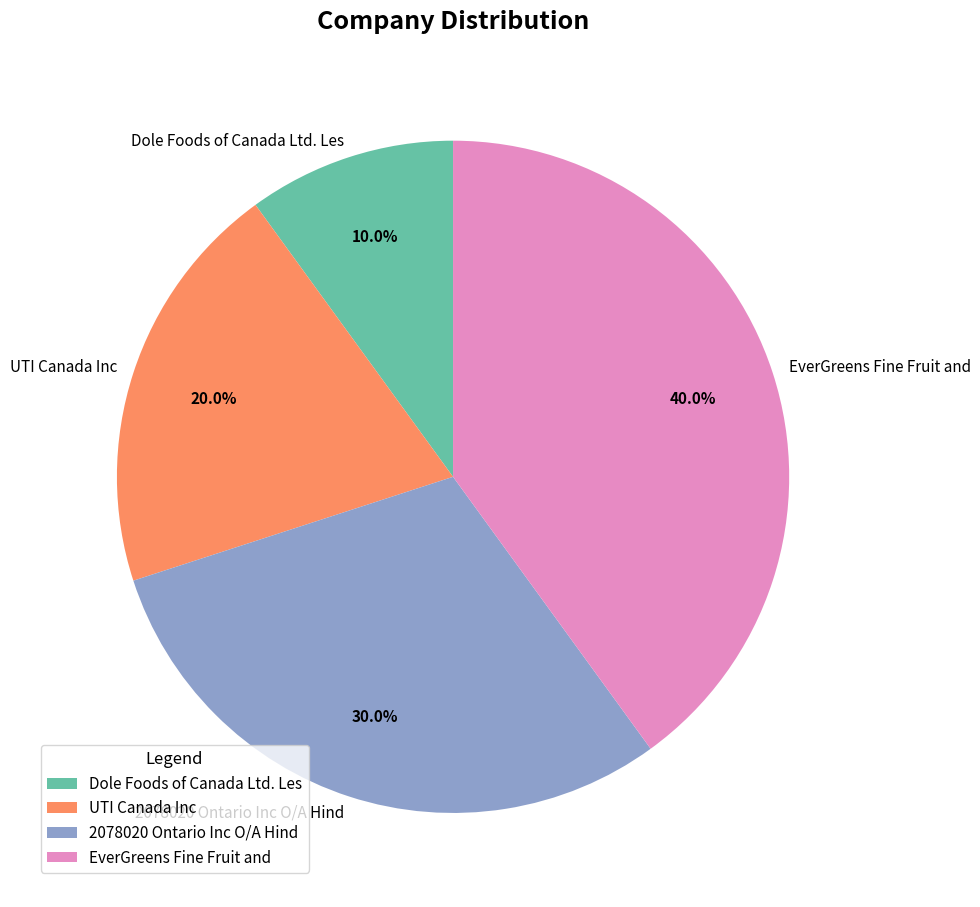

True or false: Dole Foods of Canada Ltd. Les accounts for 1% of the total.

False